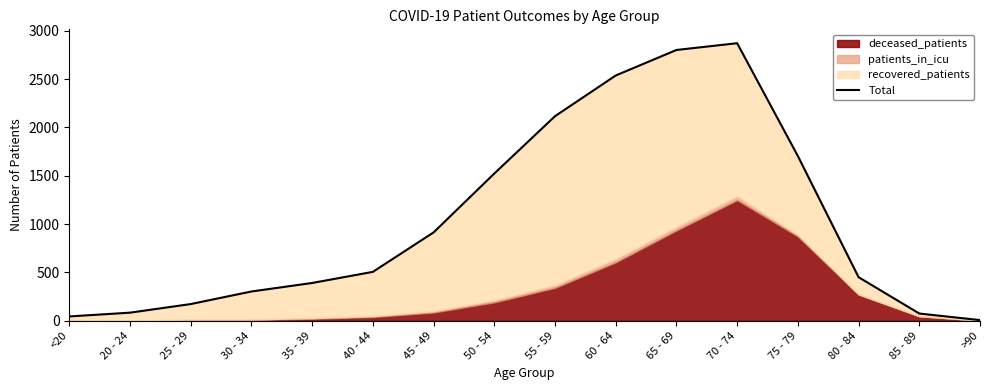

At which category does the data reach its first local peak?

70 - 74